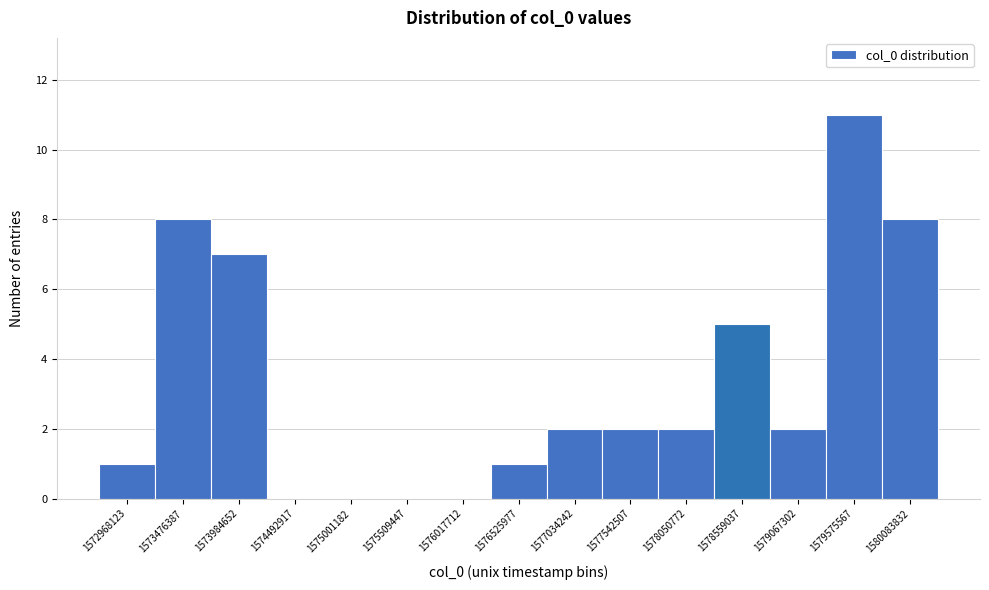

Reading right to left, what are all the values shown in this chart?

1580083832=8	1579575567=11	1579067302=2	1578559037=5	1578050772=2	1577542507=2	1577034242=2	1576525977=1	1576017712=0	1575509447=0	1575001182=0	1574492917=0	1573984652=7	1573476387=8	1572968123=1